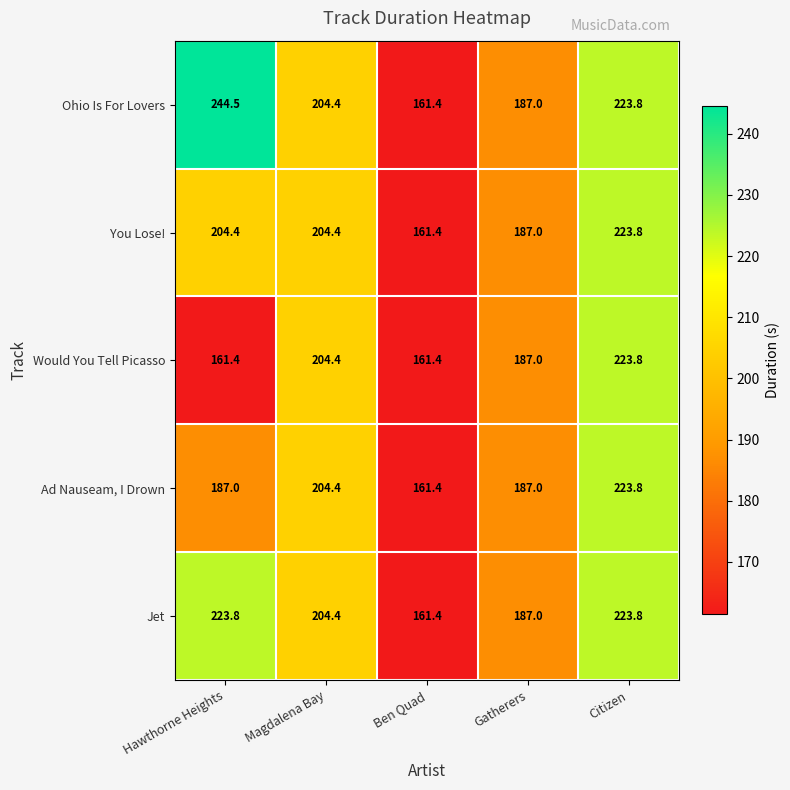

Which label corresponds to the largest value in the chart?

Hawthorne Heights